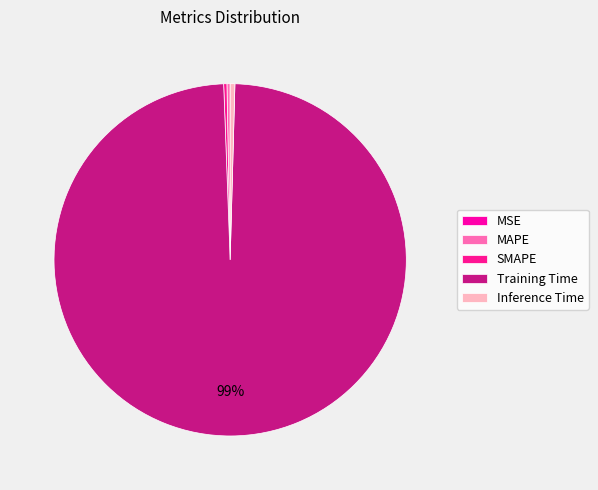

What is the largest slice in the pie chart?

Training Time